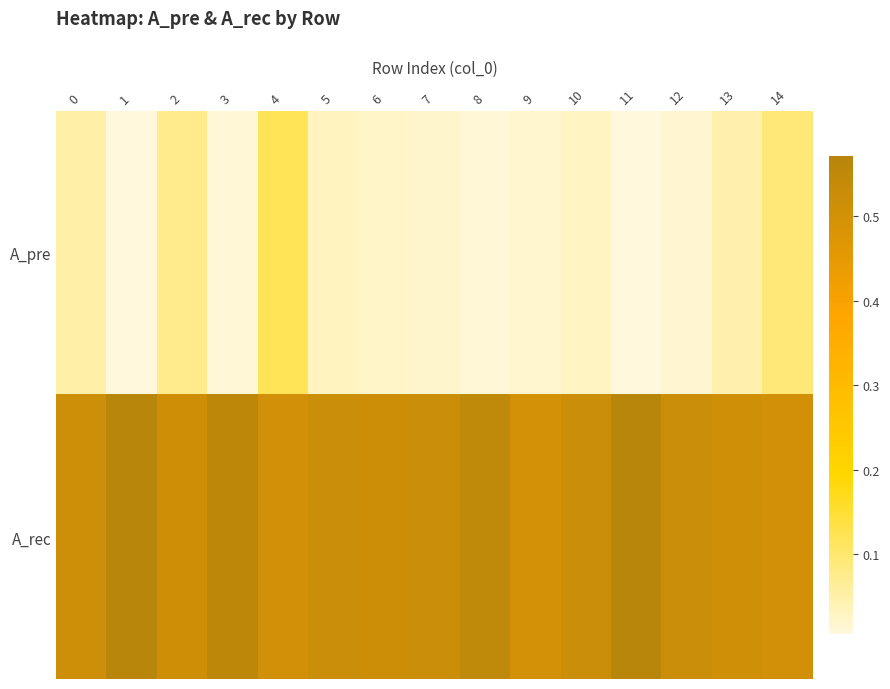

Rank the series by their average value, from lowest to highest.

A_pre, A_rec